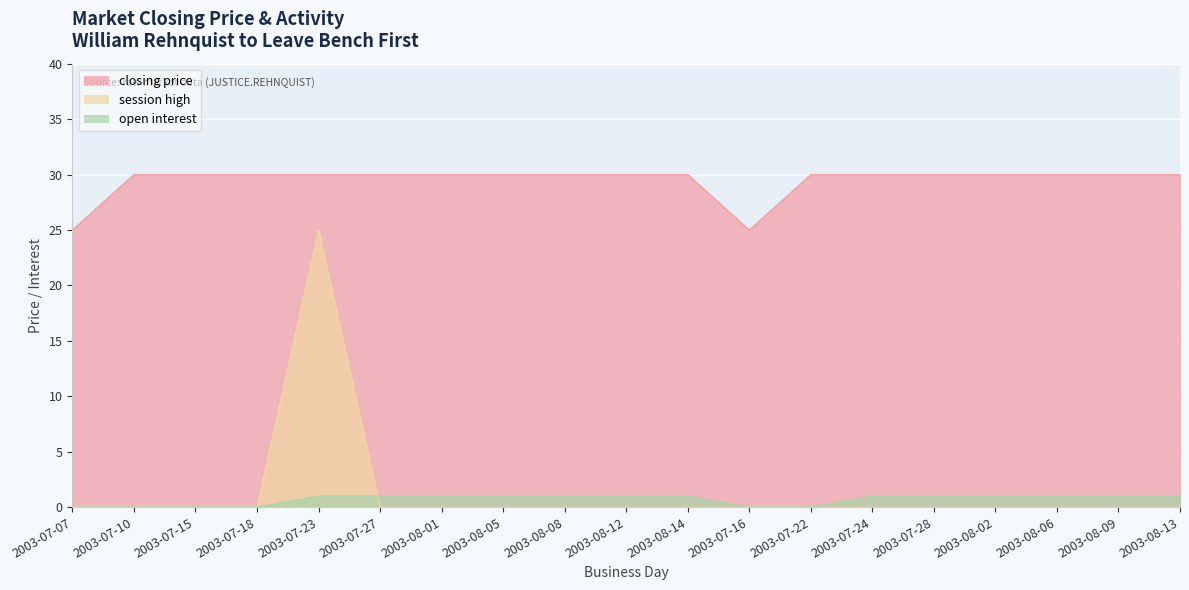

At which label is open interest closest to 0?

2003-07-07